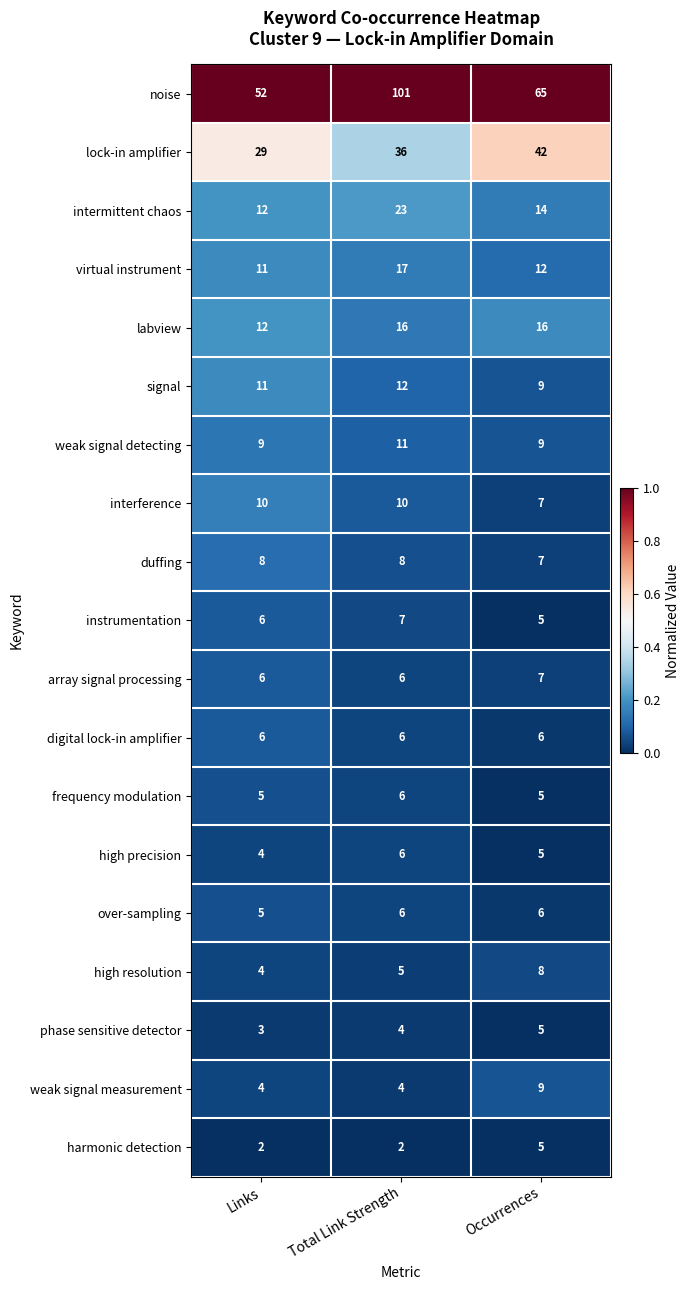

The value of frequency modulation at Links is 7. True or false?

False